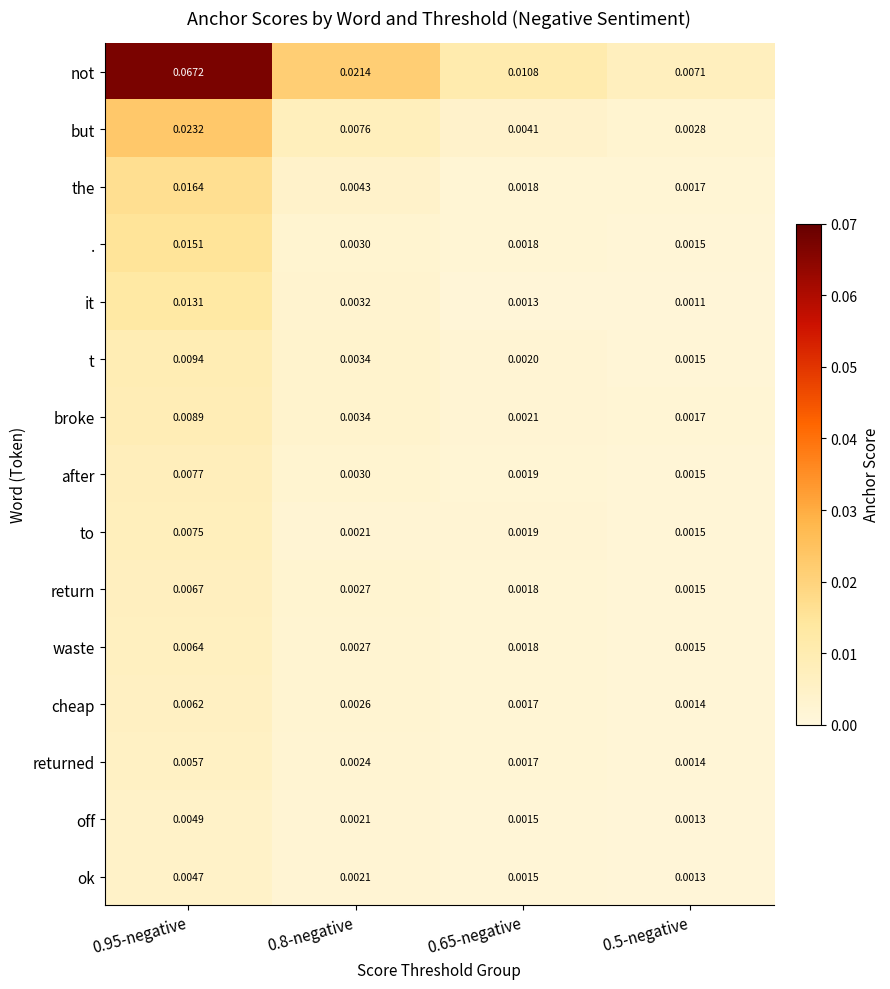

How many categories are shown in the chart?

4